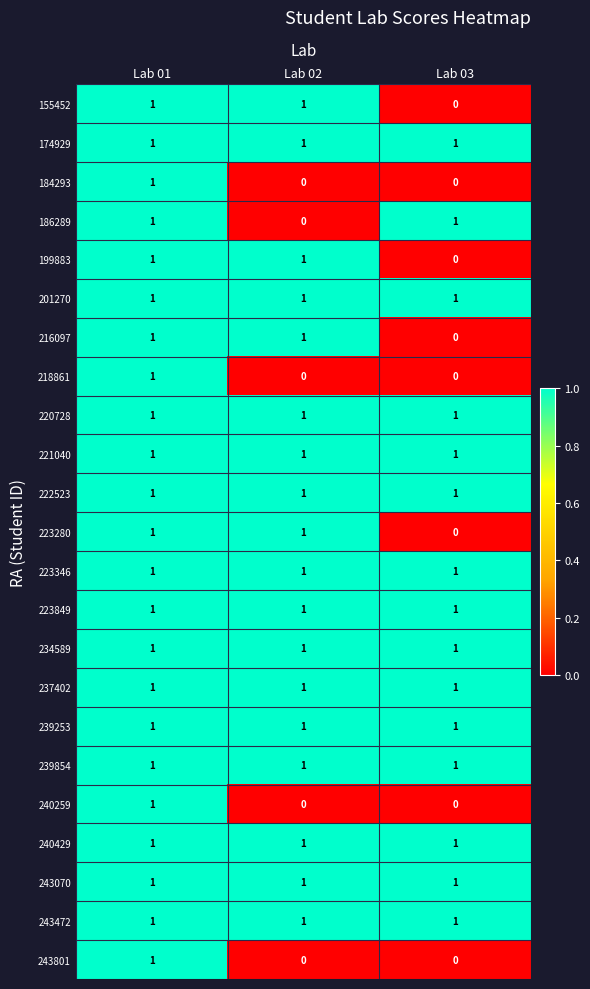

What is the sum of all 223849 values?

3